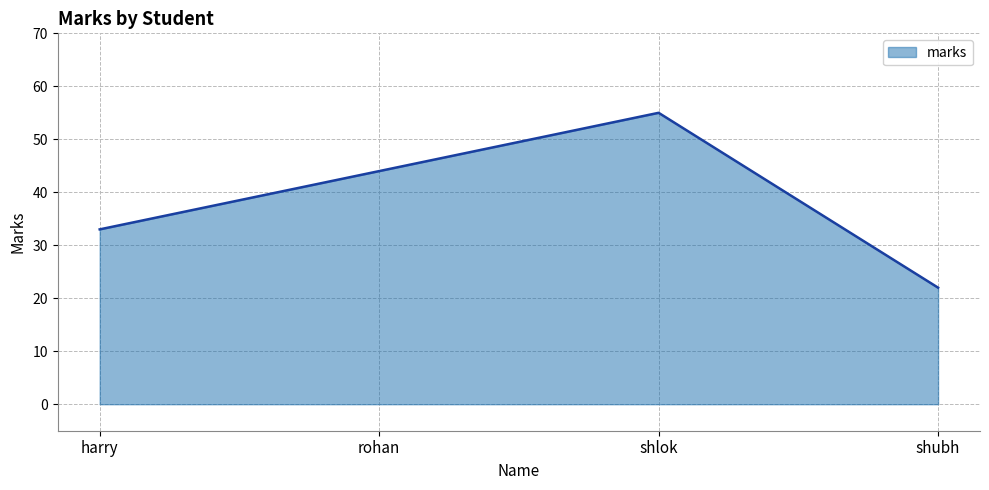

Reading left to right, transcribe all the data shown in this chart.

harry=33	rohan=44	shlok=55	shubh=22